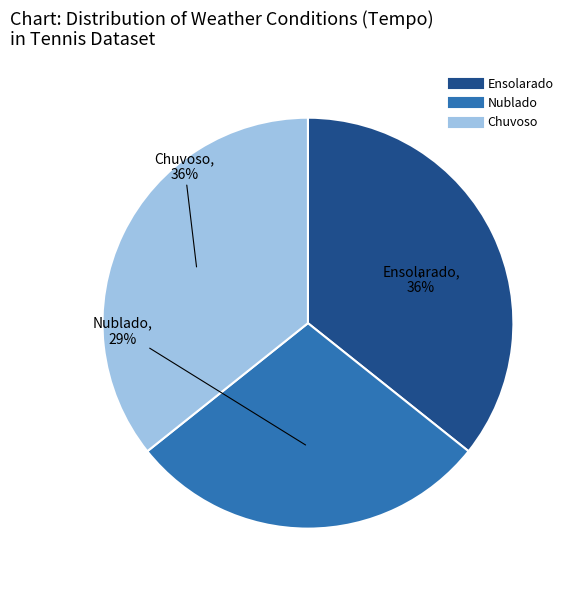

How many segments does this pie chart have?

3